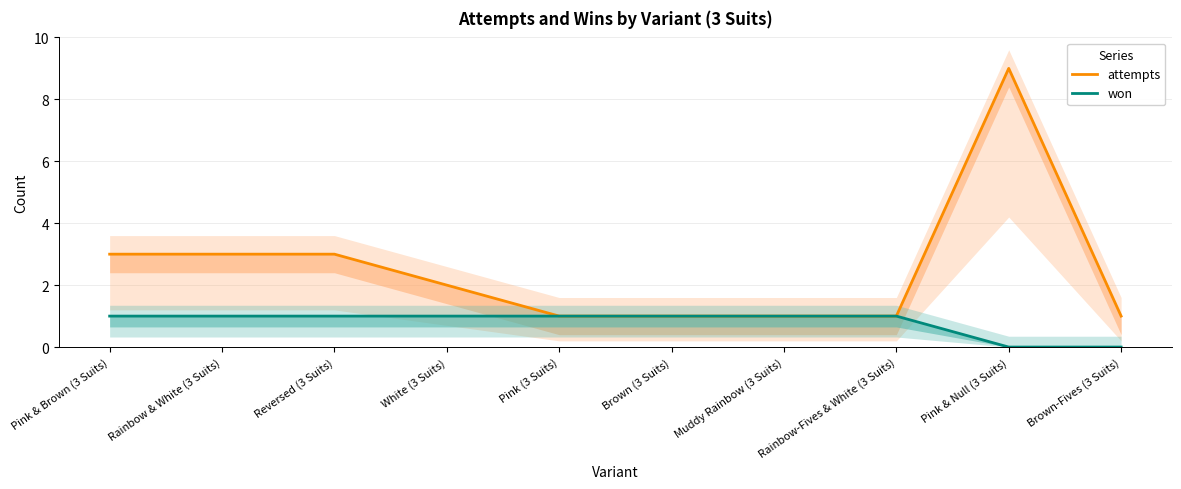

What is the difference between the highest and lowest values at Pink & Null (3 Suits)?

9